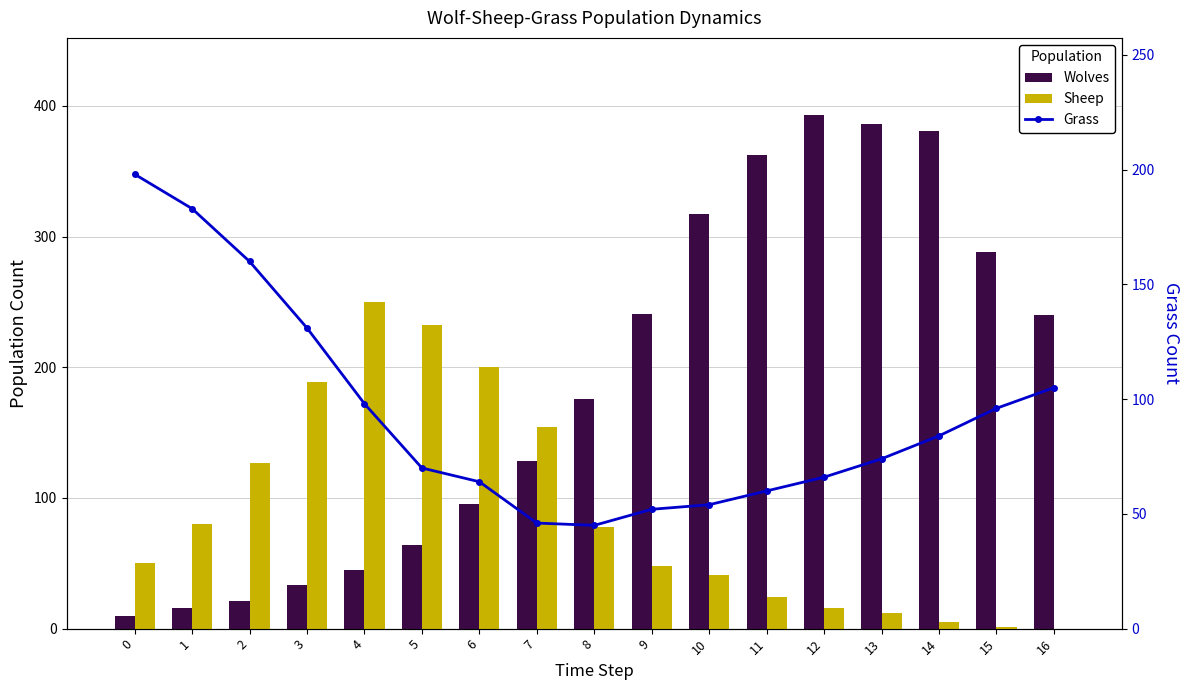

Reading right to left, extract all data points from this chart.

Wolves: 240	288	381	386	393	362	317	241	176	128	95	64	45	33	21	16	10
Sheep: 0	1	5	12	16	24	41	48	78	154	200	232	250	189	127	80	50
Grass: 105	96	84	74	66	60	54	52	45	46	64	70	98	131	160	183	198